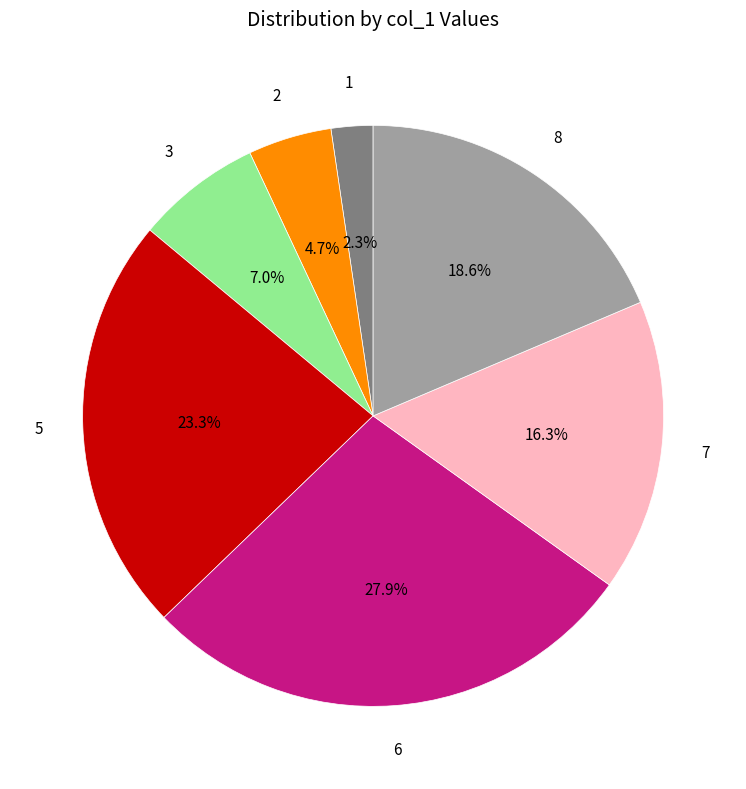

To the nearest percent, what percentage of the pie is 8?

19%